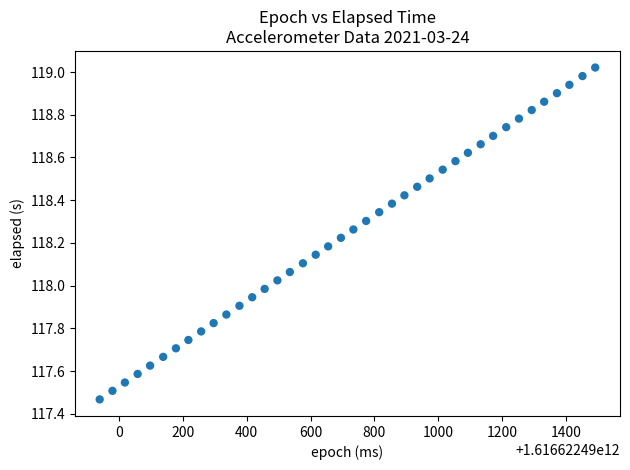

What is the range of X values (max minus min)?

1553.0